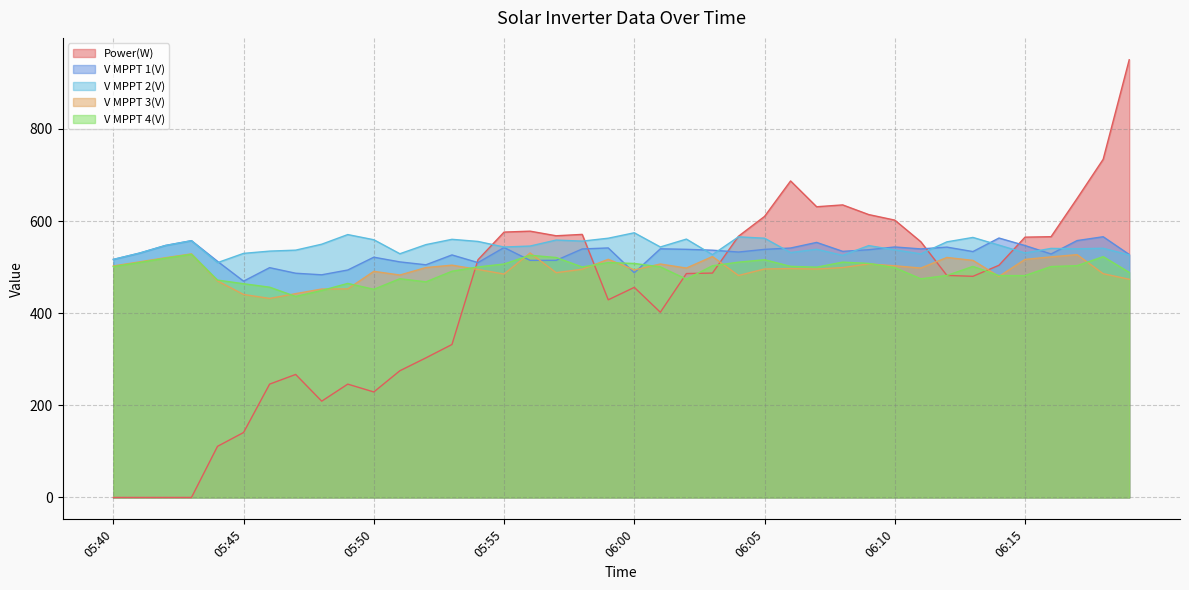

Which series has the widest spread of values?

Power(W)